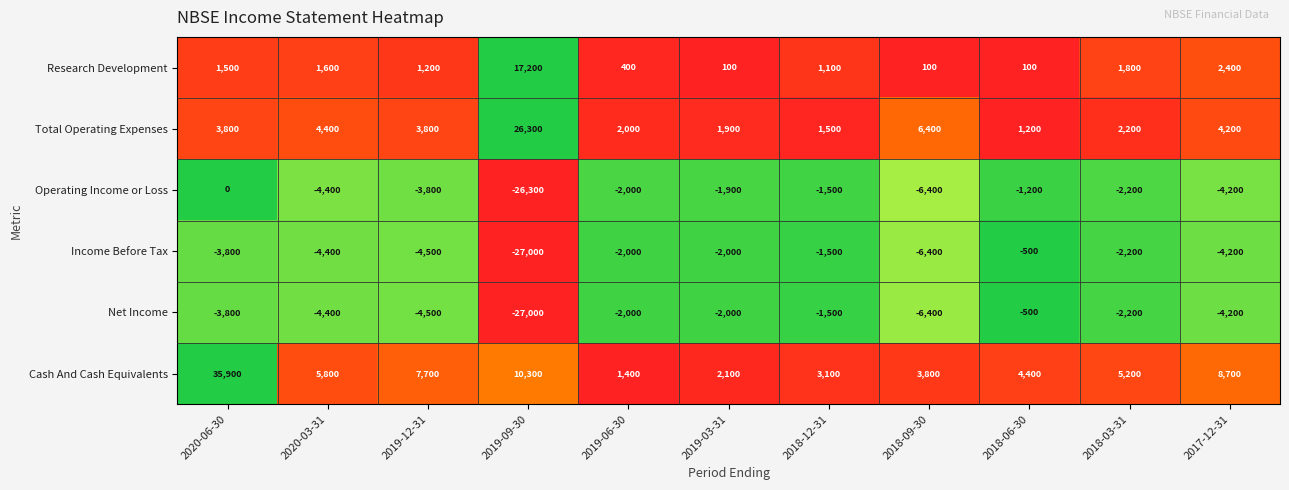

The Cash And Cash Equivalents series shows 2074 at 2018-09-30. True or false?

False